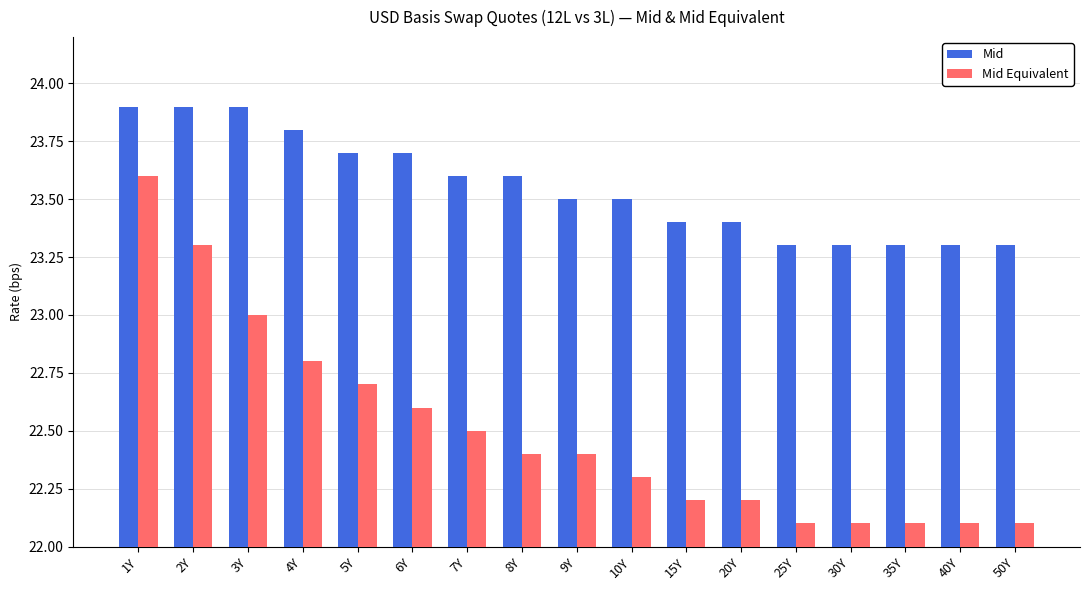

What is the label of the 15th bar from the left?

35Y